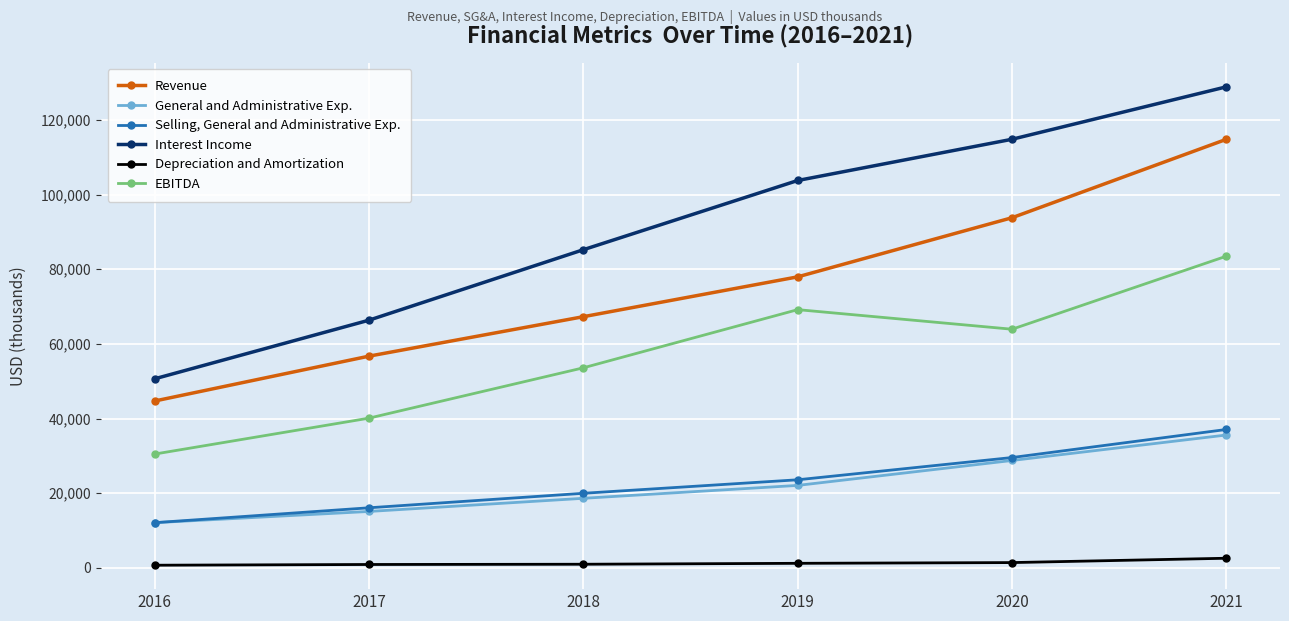

List the series in order of their peak value, lowest first.

Depreciation and Amortization, General and Administrative Exp., Selling, General and Administrative Exp., EBITDA, Revenue, Interest Income